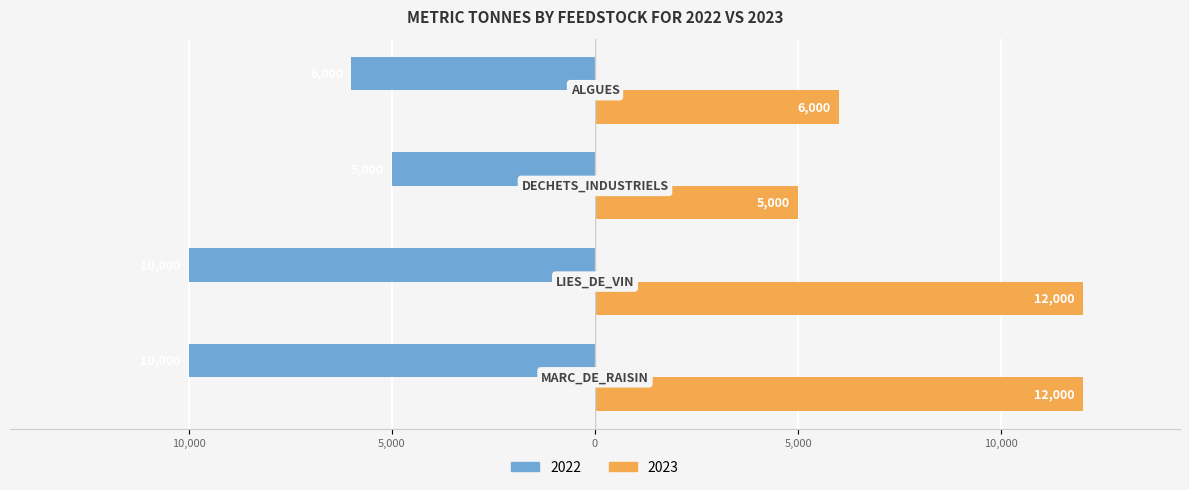

Reading left to right, list all the values displayed in this chart.

2022: -10000	-10000	-5000	-6000
2023: 12000	12000	5000	6000